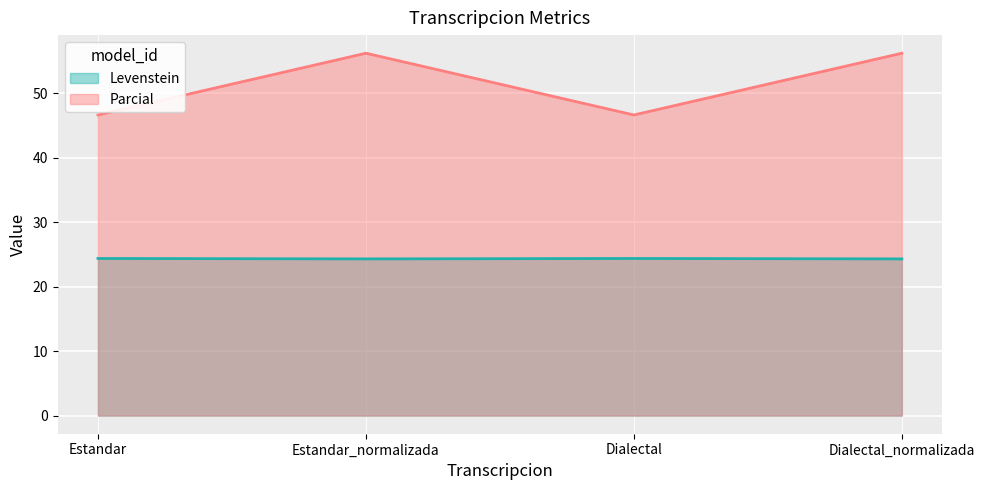

What value does the Parcial series have at Dialectal_normalizada?

56.2